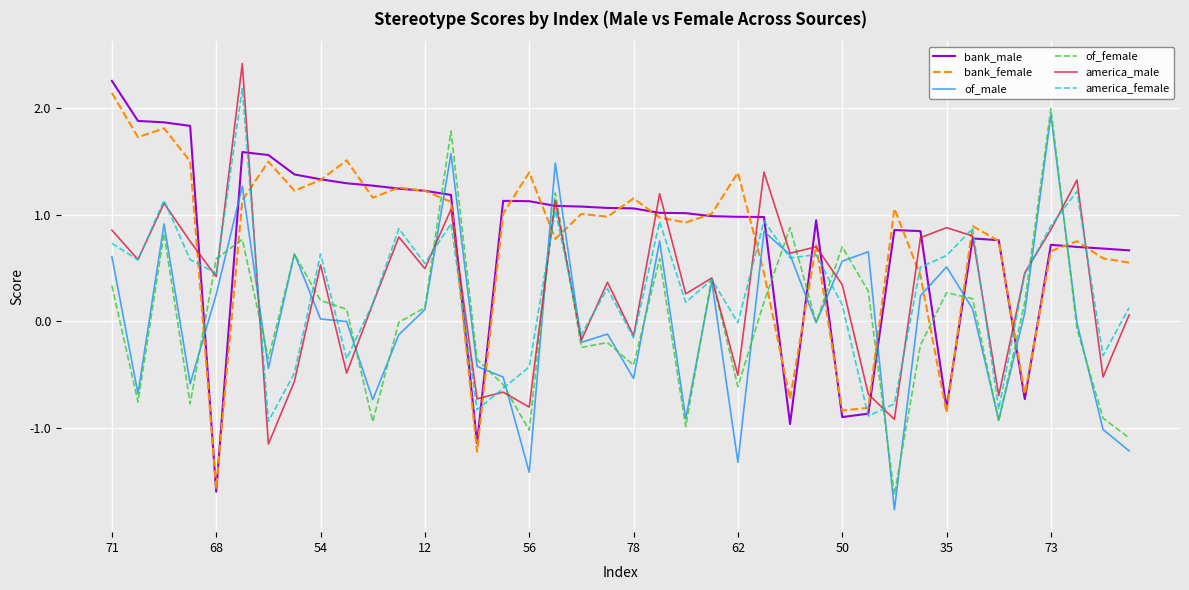

What is the highest value of the america_female series?

2.2